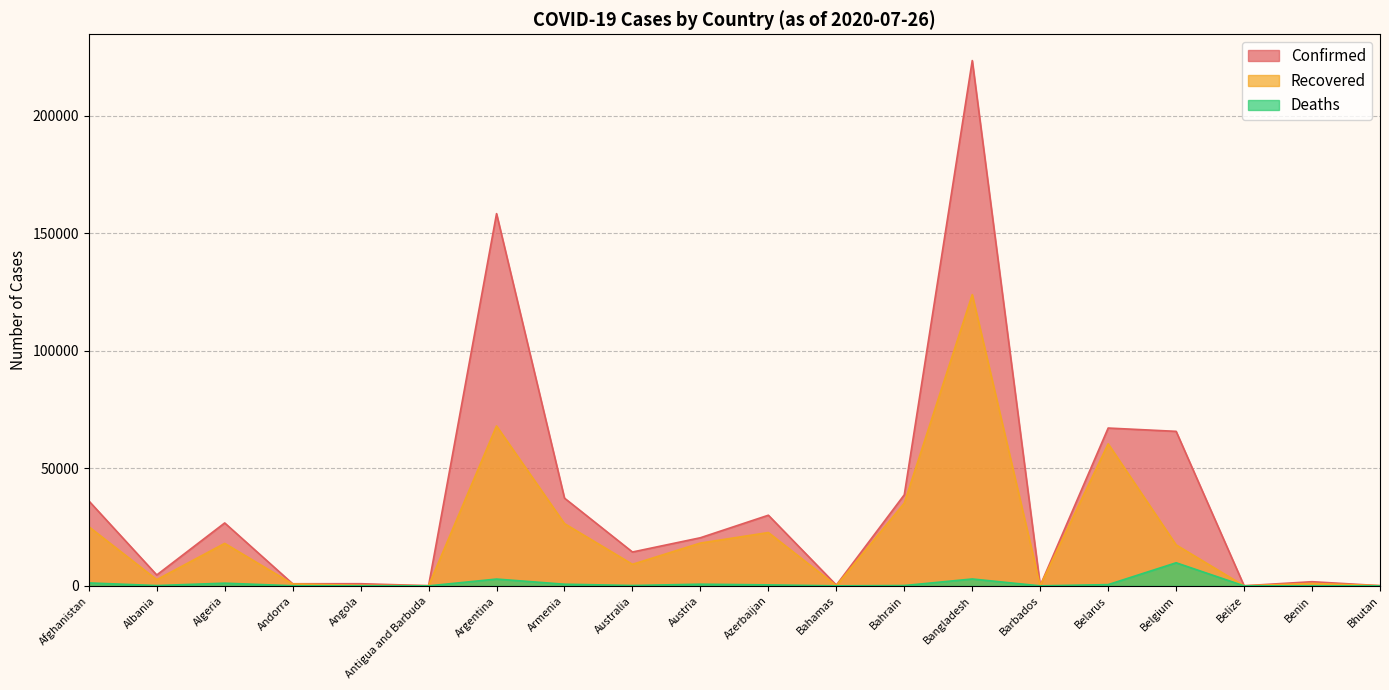

What is the sum of all Confirmed values?

727433